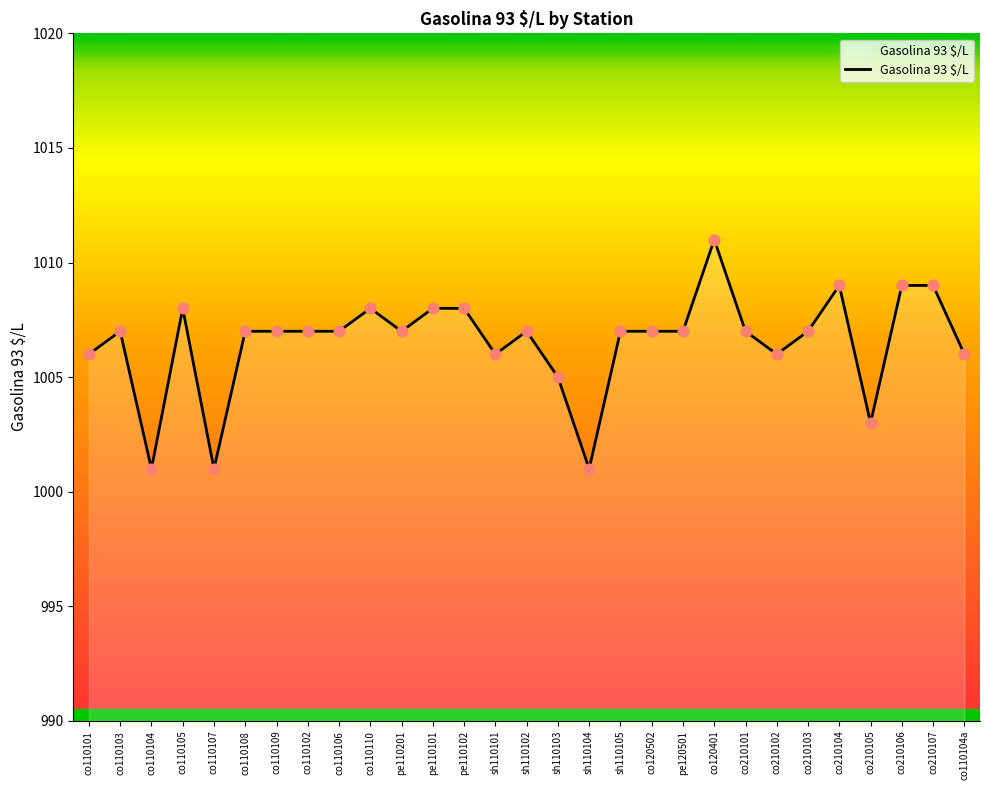

What is the change in value from sh110104 to co120502?

+6